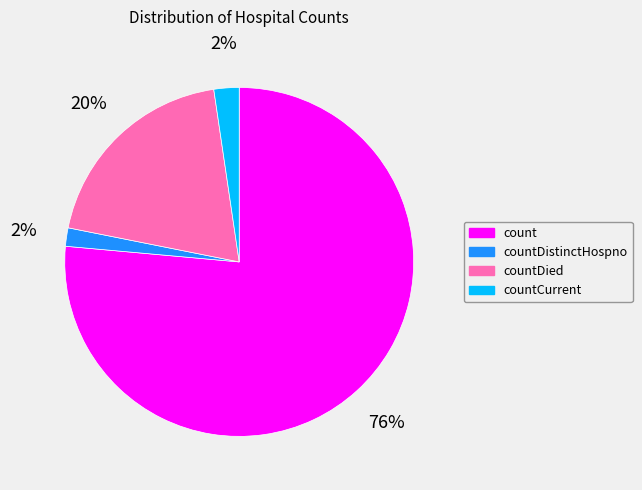

To the nearest percent, what is the combined percentage of countDied and countCurrent?

22%